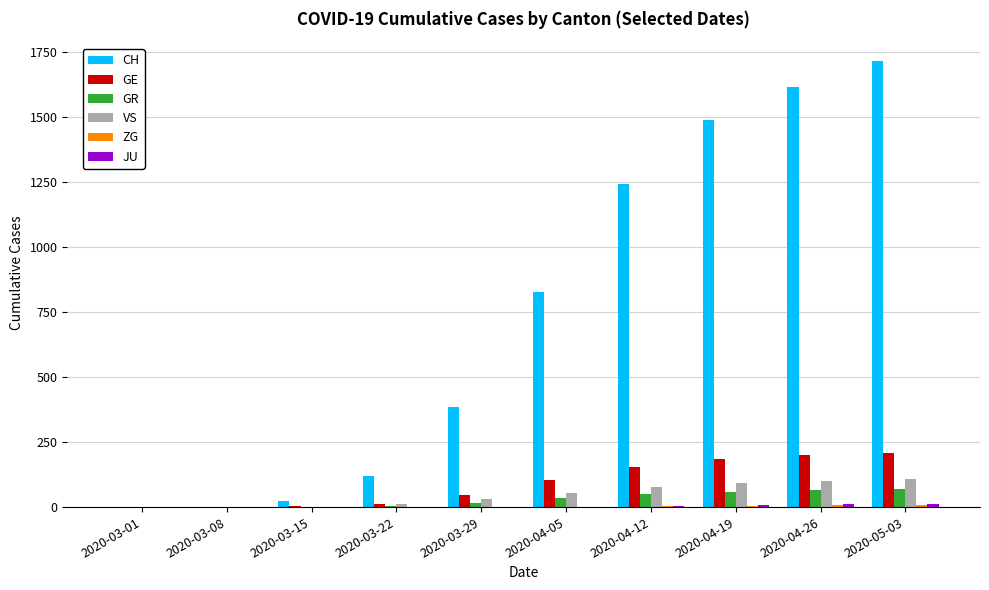

What is the sum of the CH values at 2020-04-26 and 2020-05-03?

3331